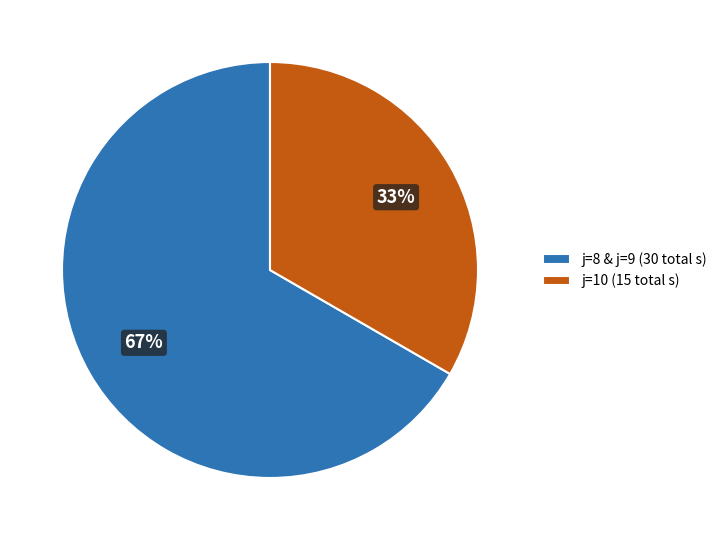

Combined, do j=8 & j=9 (30 total s) and j=10 (15 total s) account for over 50%?

Yes